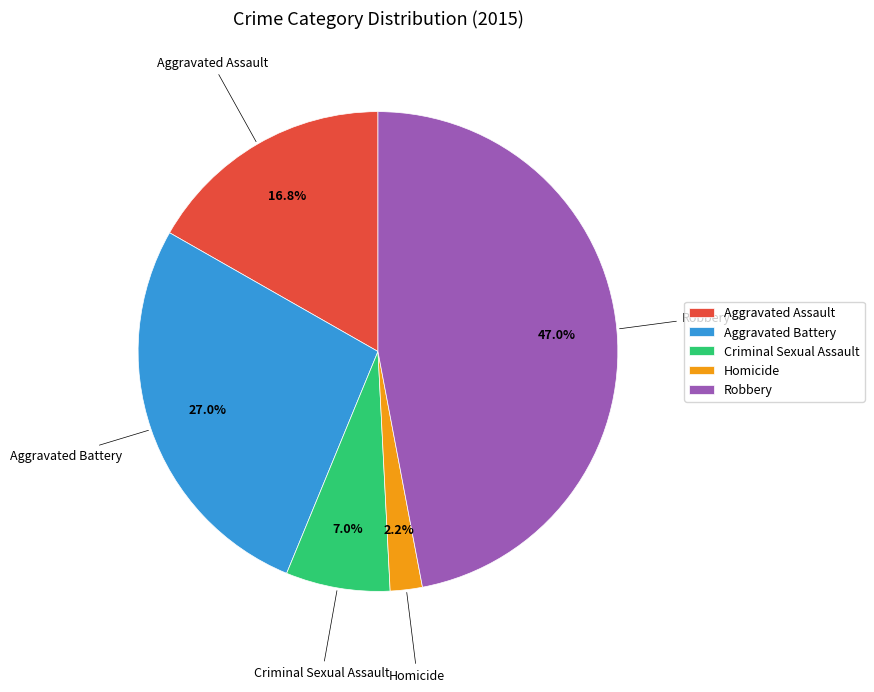

What percentage is NOT represented by Criminal Sexual Assault?

93.0%